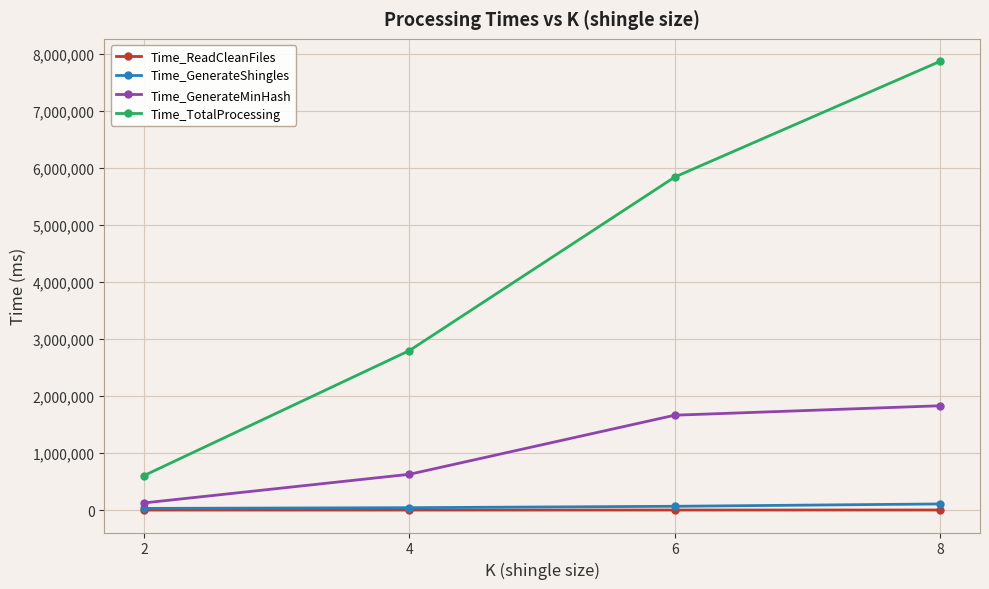

At how many categories does at least one series exceed 119142?

4